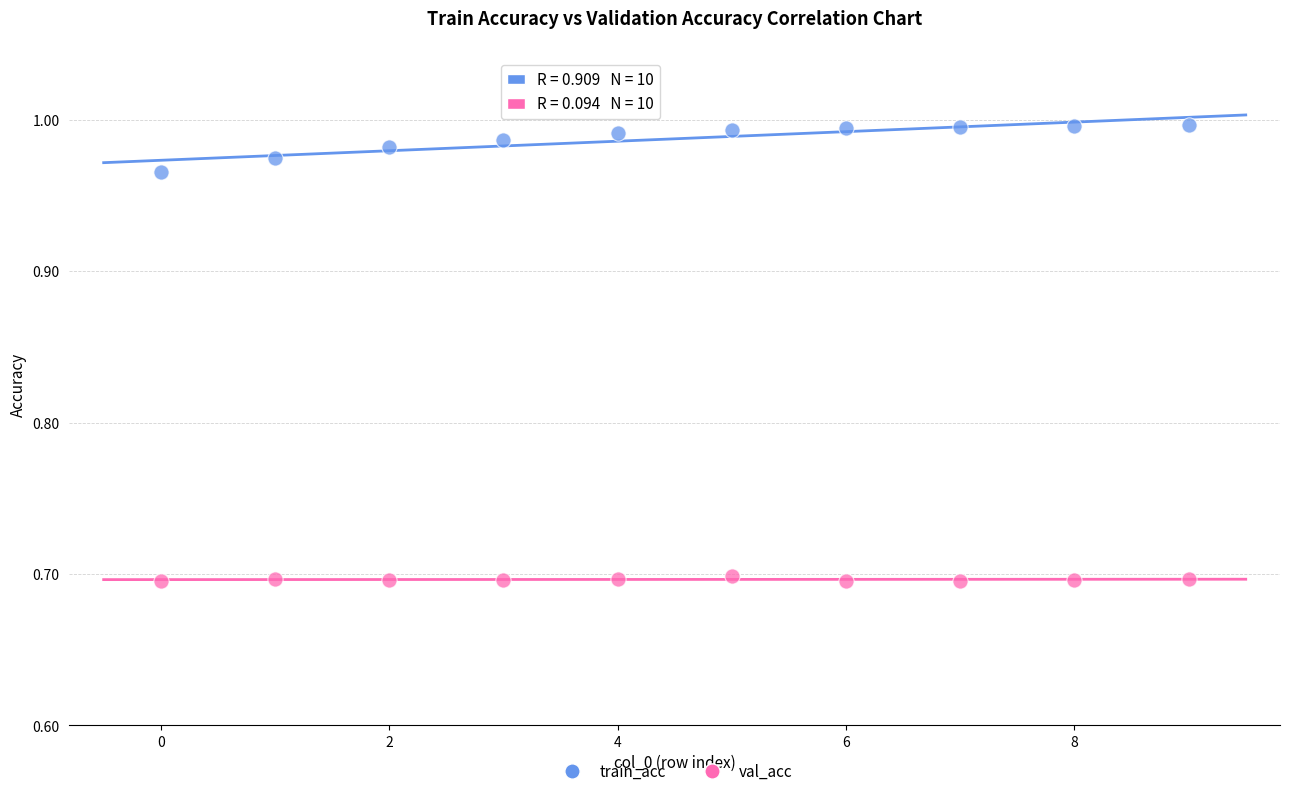

Across all data points, what is the range of Y values (max minus min)?

0.3